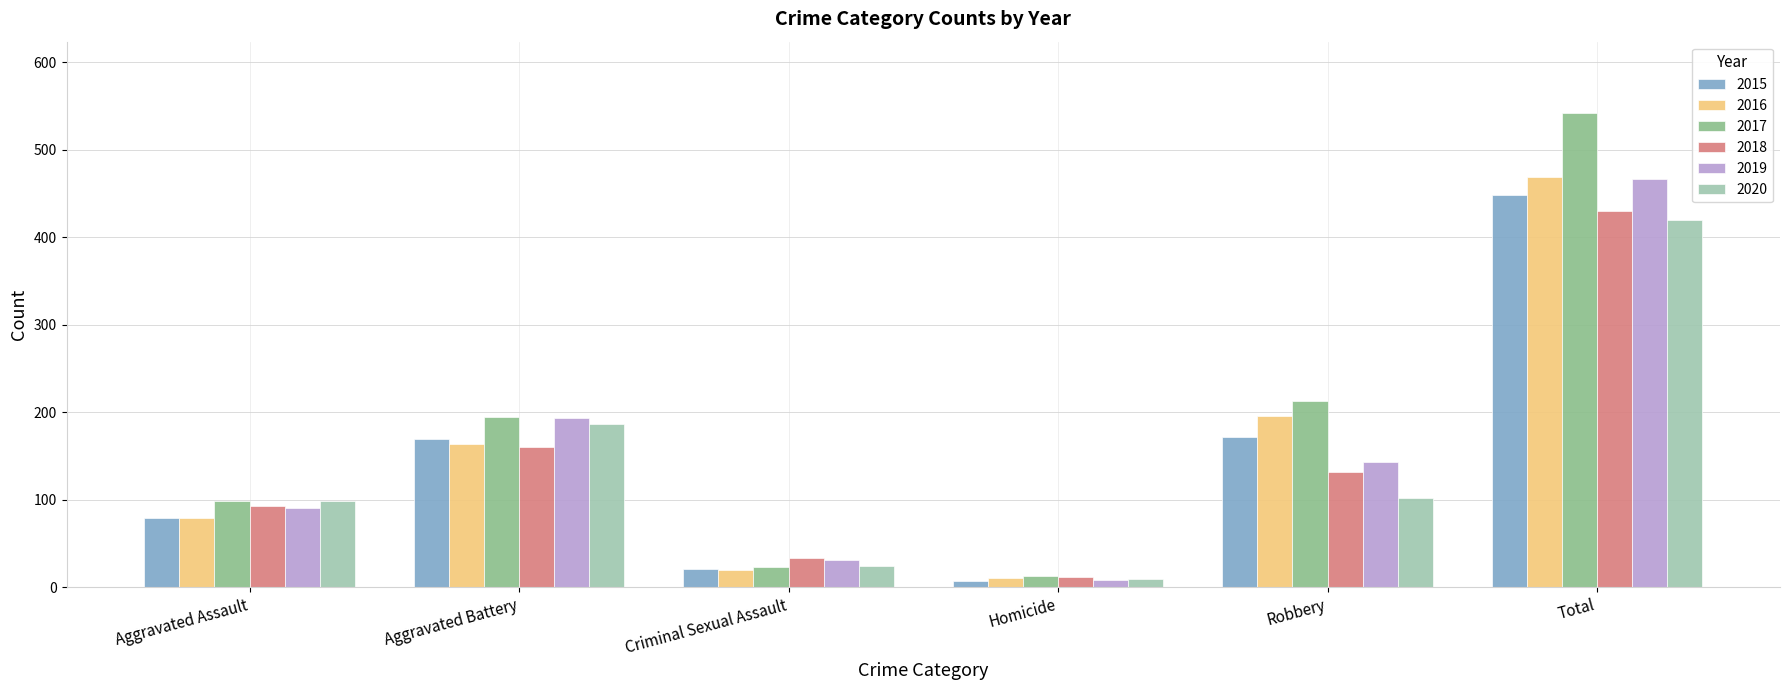

What are all the series names shown in the legend?

2015, 2016, 2017, 2018, 2019, 2020